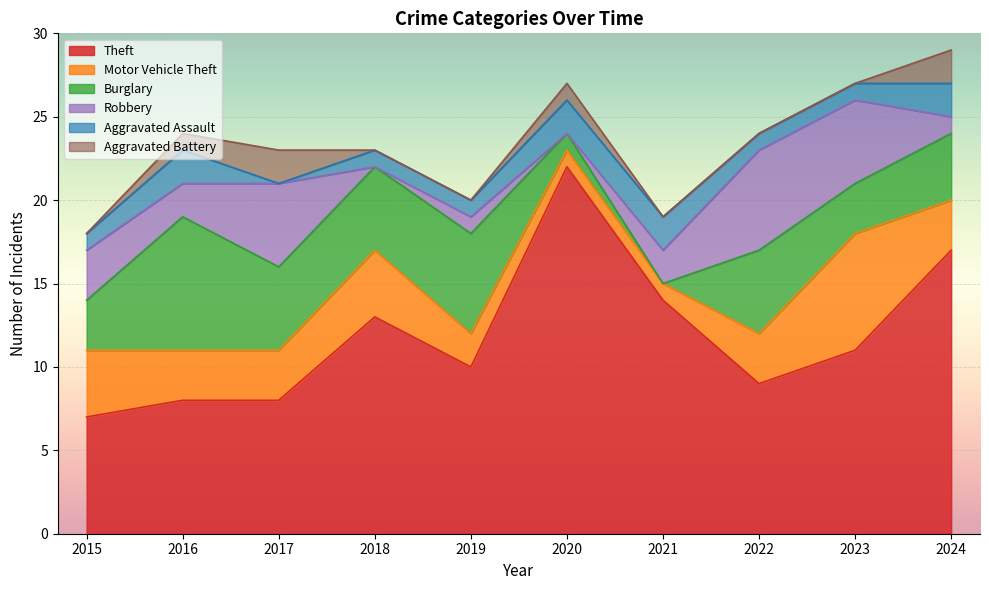

How many values in the Theft series are below 11?

5